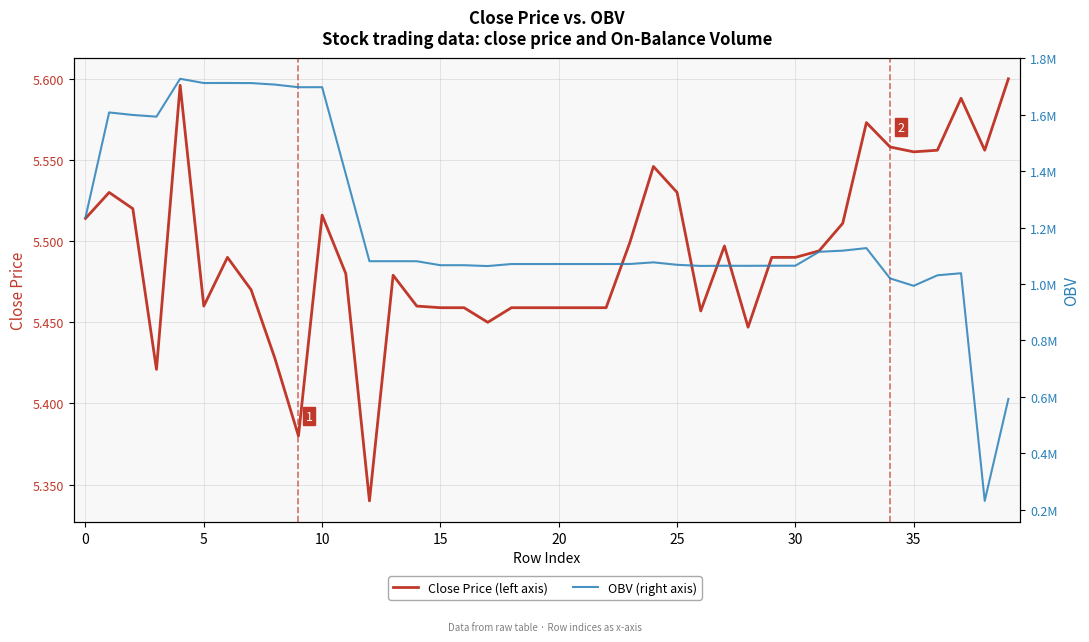

What is the sum of the OBV (right axis) values at 11 and 24?

2466556.3